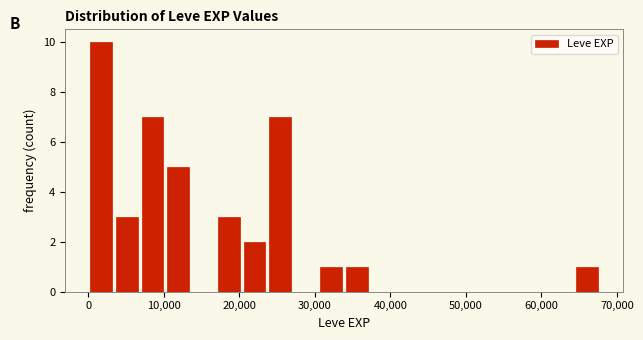

Around what value on the x-axis is the tallest bar? Give the approximate position of its centre, as read against the axis.

2000